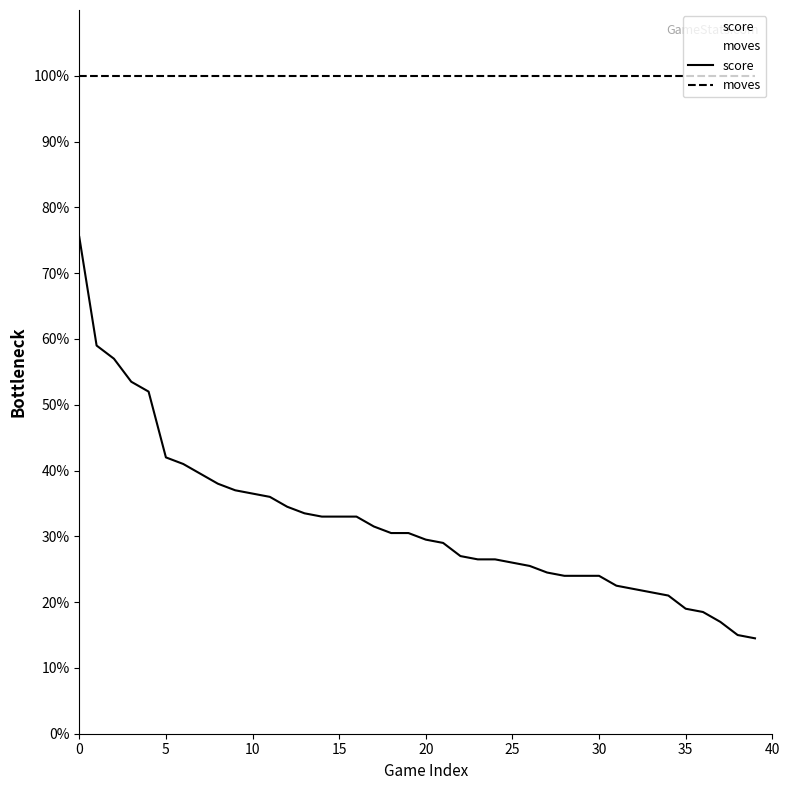

Rank the series by their average value, from lowest to highest.

score, moves